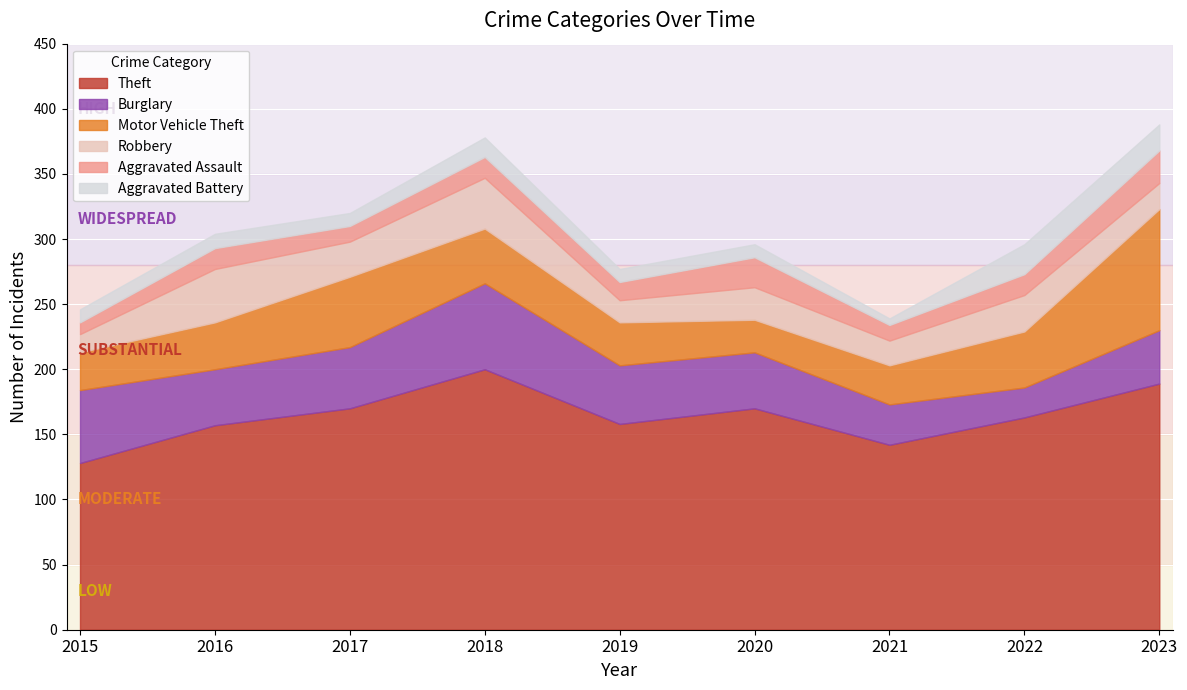

List the series in order of their peak value, lowest first.

Aggravated Battery, Aggravated Assault, Robbery, Burglary, Motor Vehicle Theft, Theft